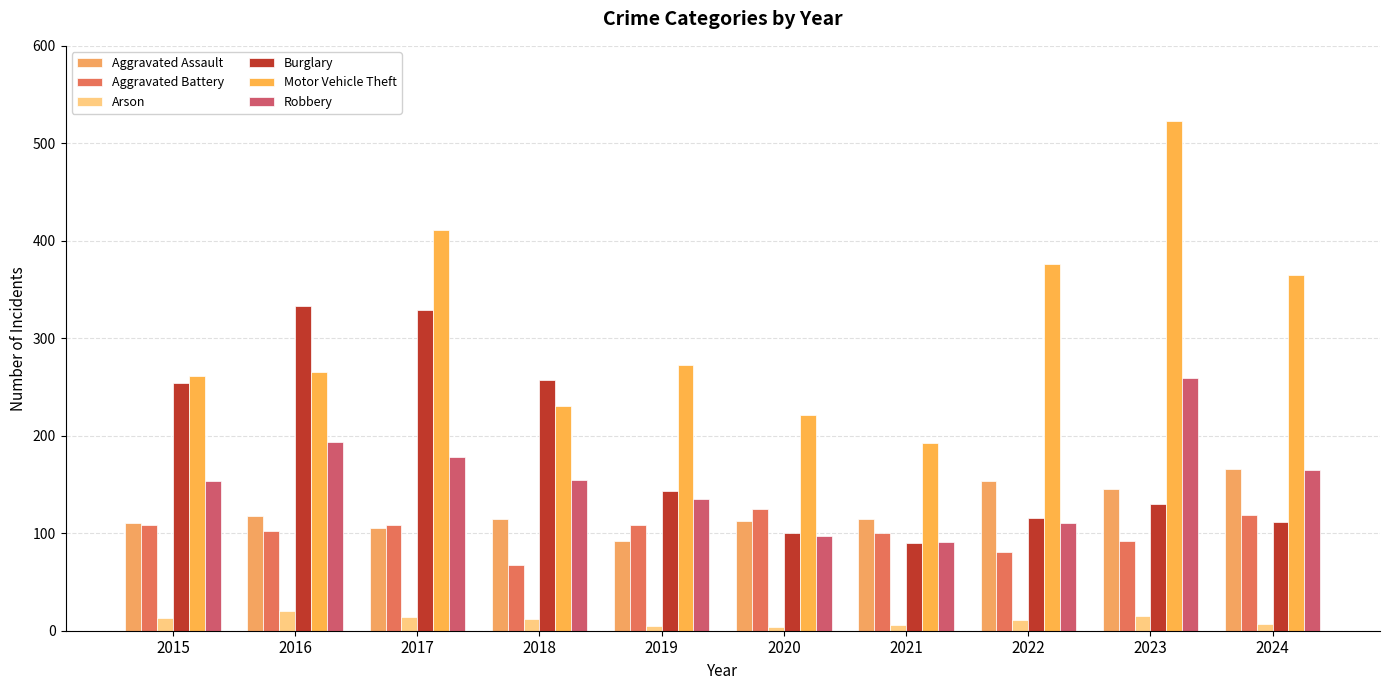

Which series has the largest total across all categories?

Motor Vehicle Theft